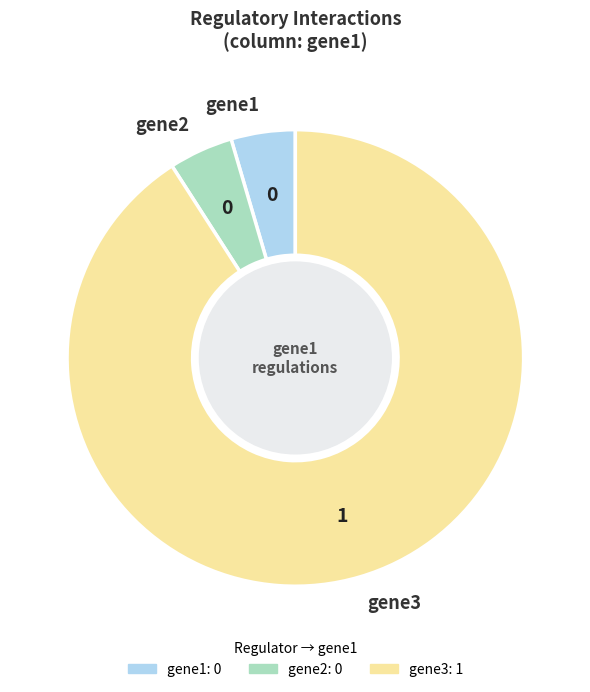

Which slice is the largest?

gene3